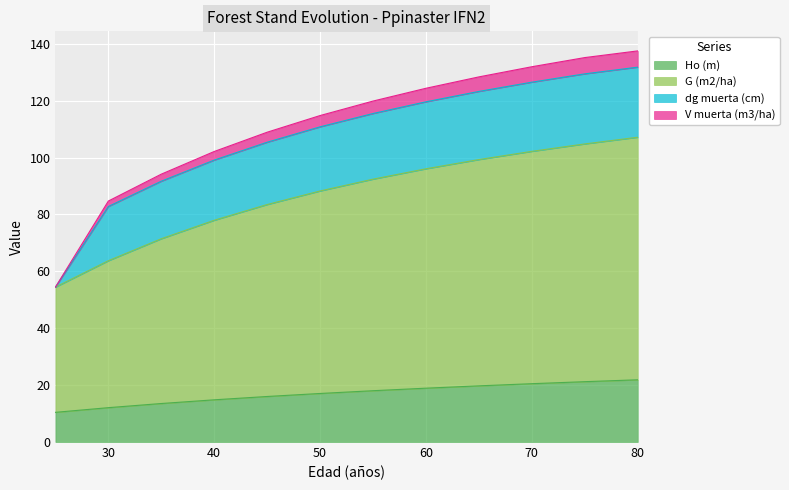

What is the difference between the second highest and second lowest values in the Ho (m) series?

9.1